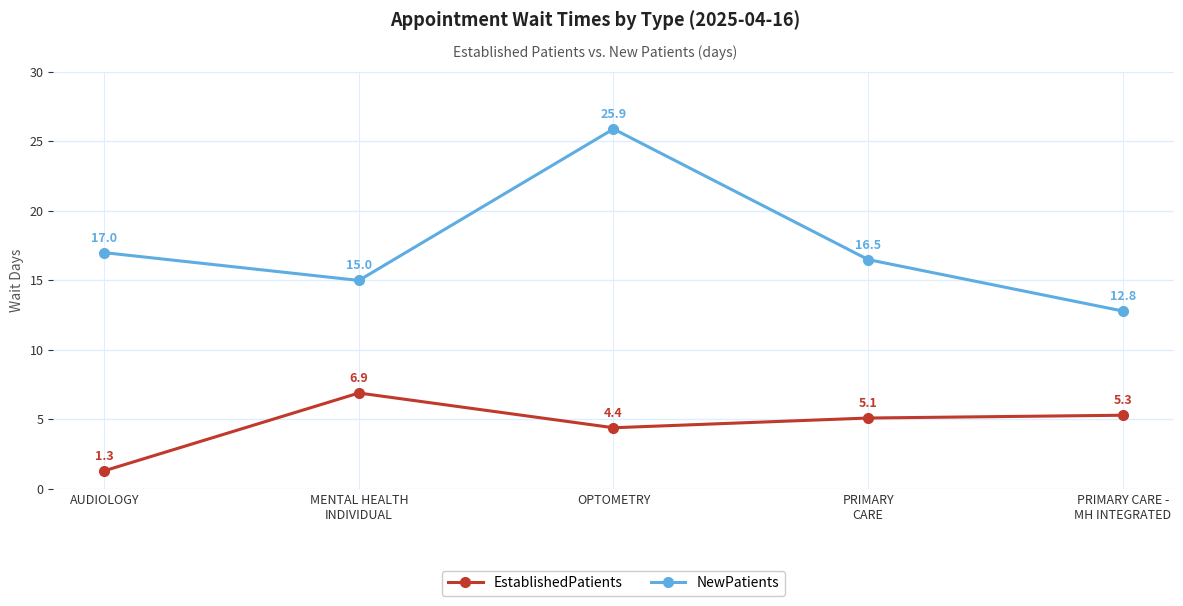

Reading left to right, what are all the values shown in this chart?

EstablishedPatients: AUDIOLOGY=1.3	MENTAL HEALTH
INDIVIDUAL=6.9	OPTOMETRY=4.4	PRIMARY
CARE=5.1	PRIMARY CARE -
MH INTEGRATED=5.3
NewPatients: AUDIOLOGY=17.0	MENTAL HEALTH
INDIVIDUAL=15.0	OPTOMETRY=25.9	PRIMARY
CARE=16.5	PRIMARY CARE -
MH INTEGRATED=12.8